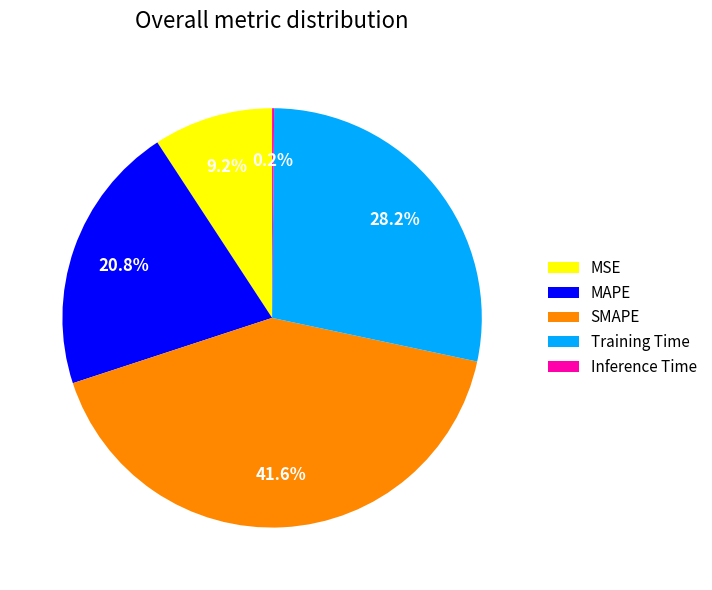

What percentage is NOT represented by Training Time?

71.8%